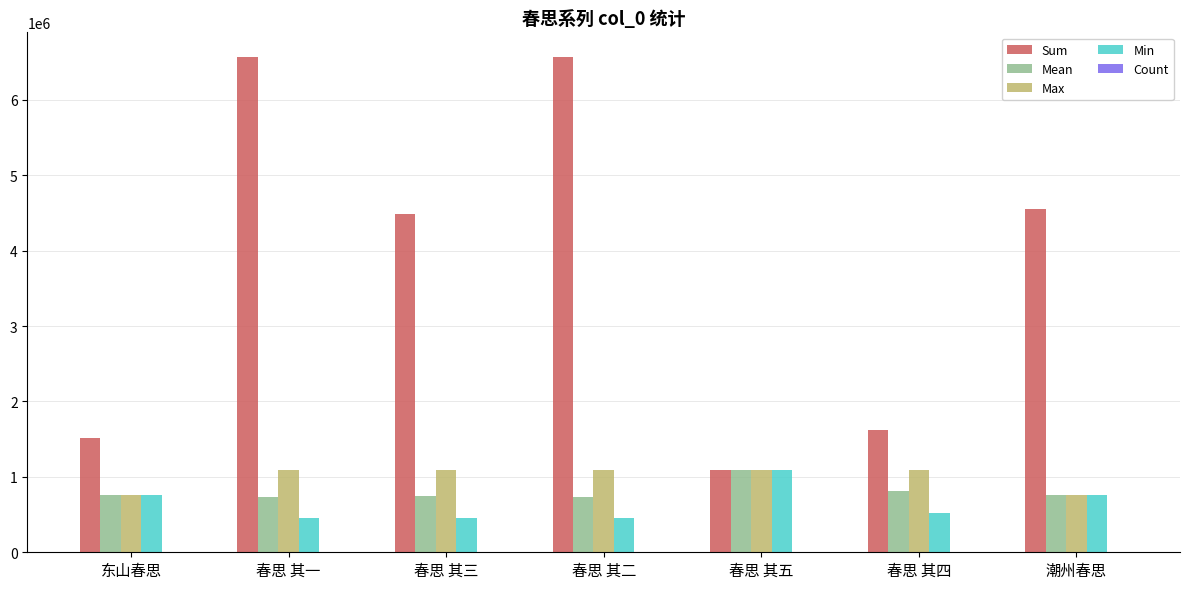

What is the difference between the Max values at 春思 其三 and 春思 其四?

1.0